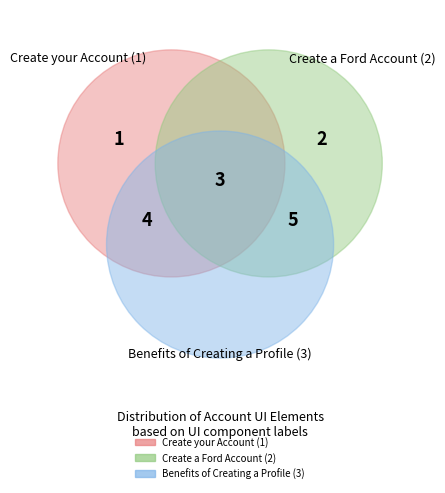

How many segments does this pie chart have?

5